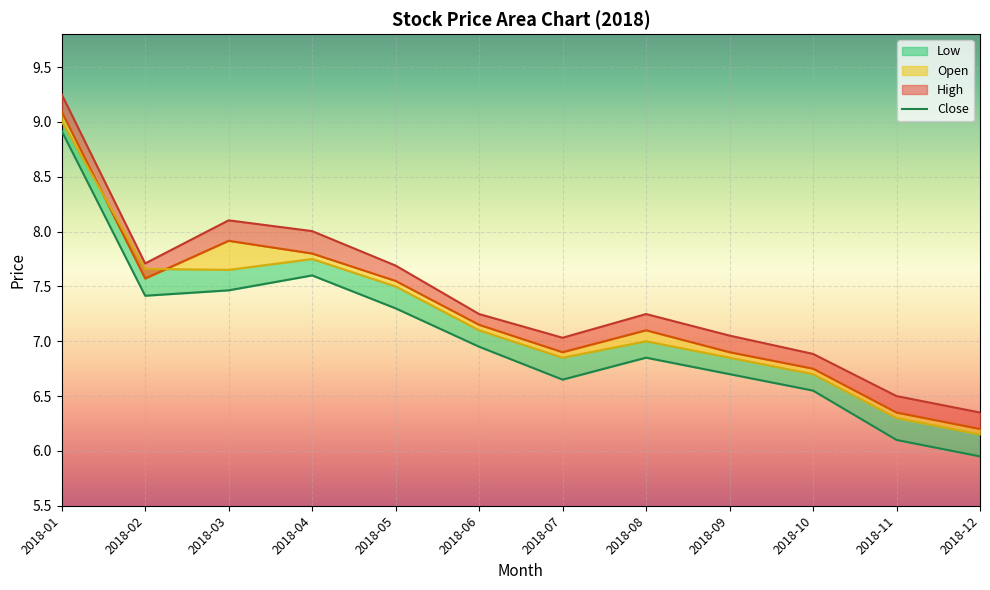

Rank the series at 2018-11 from highest to lowest value.

high, close, open, low